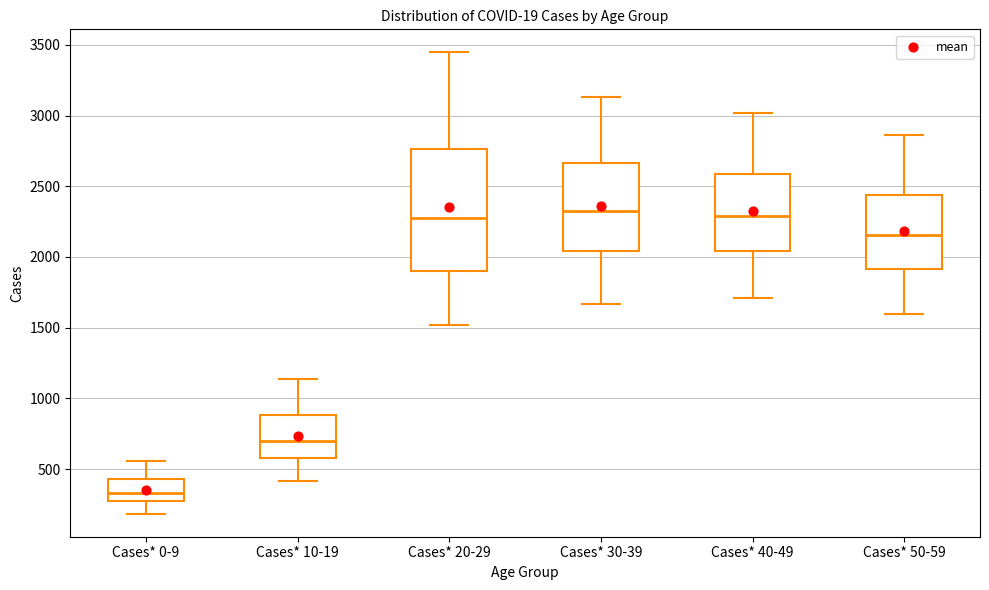

Where is the lower edge of the box for Cases* 30-39 on the y-axis? The values are not printed on the chart, so give them approximately, as read against the axis.

2050